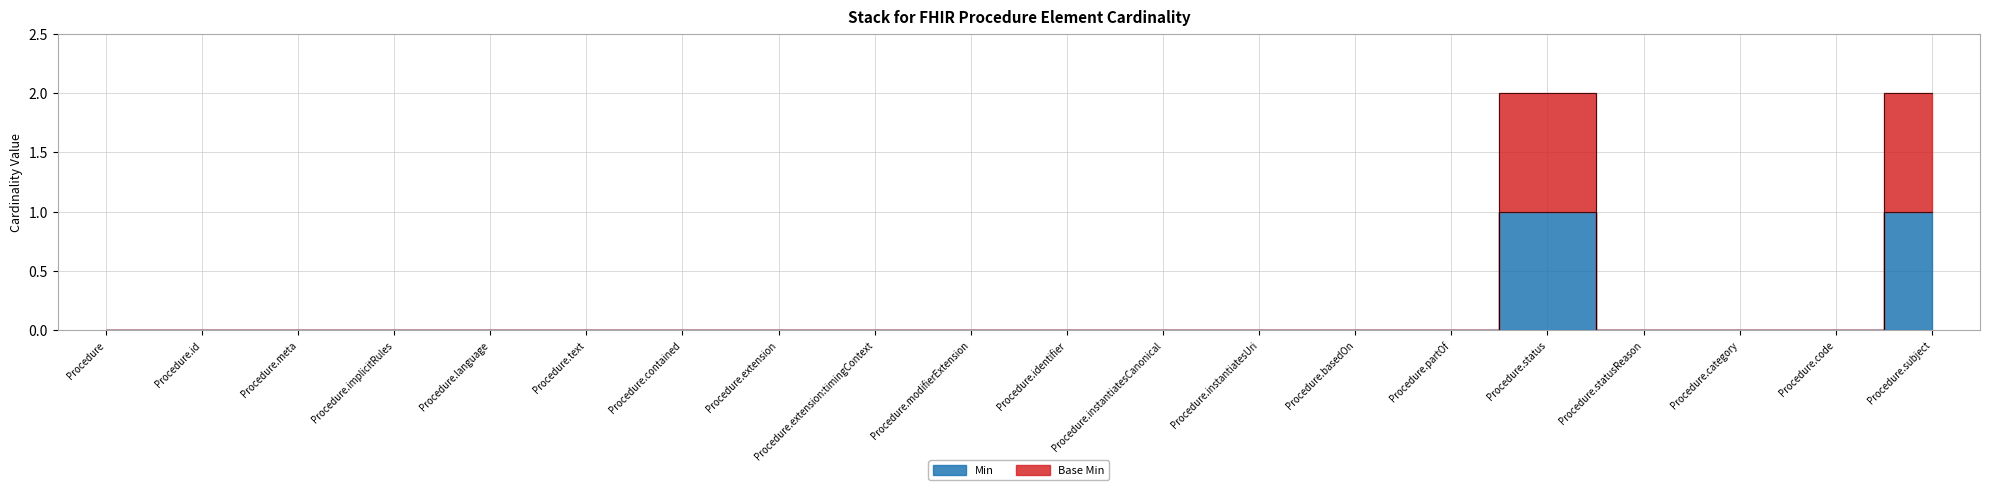

What is the sum of all Min values?

2